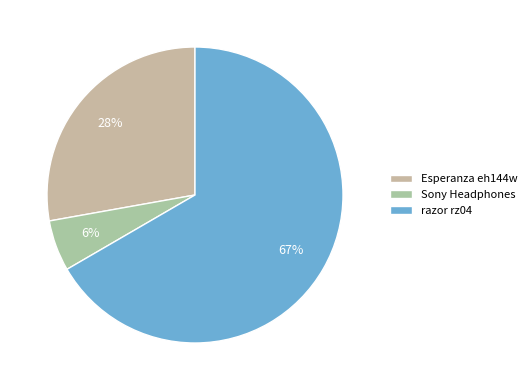

To the nearest percent, what is the combined percentage of razor rz04 and Esperanza eh144w?

94%